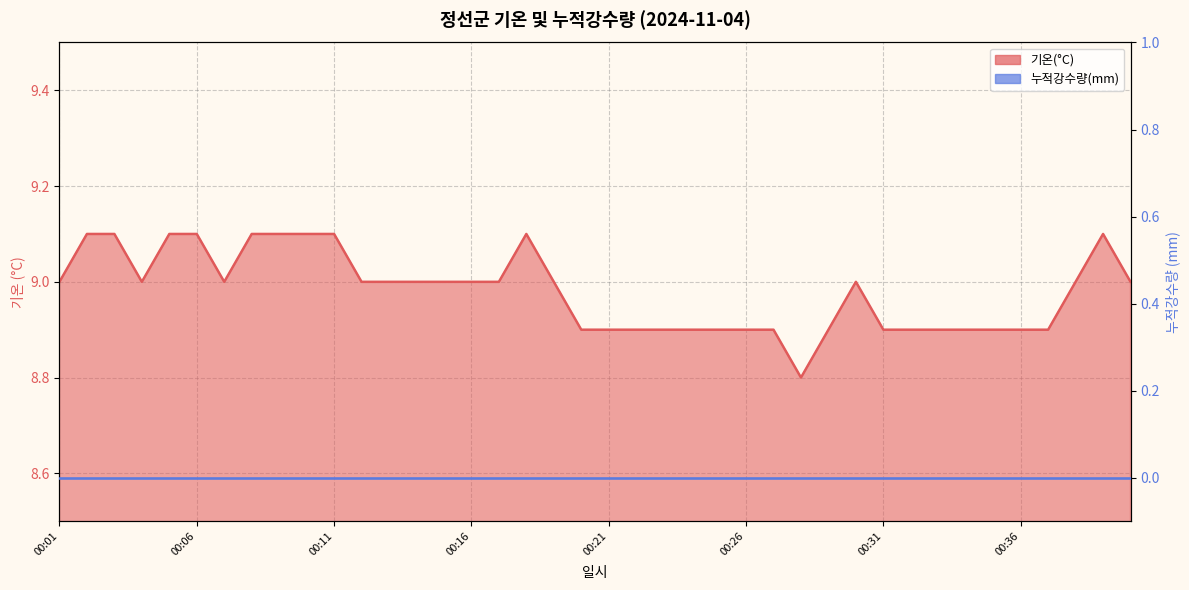

Reading left to right, extract all data points from this chart.

9.0	9.1	9.1	9.0	9.1	9.1	9.0	9.1	9.1	9.1	9.1	9.0	9.0	9.0	9.0	9.0	9.0	9.1	9.0	8.9	8.9	8.9	8.9	8.9	8.9	8.9	8.9	8.8	8.9	9.0	8.9	8.9	8.9	8.9	8.9	8.9	8.9	9.0	9.1	9.0